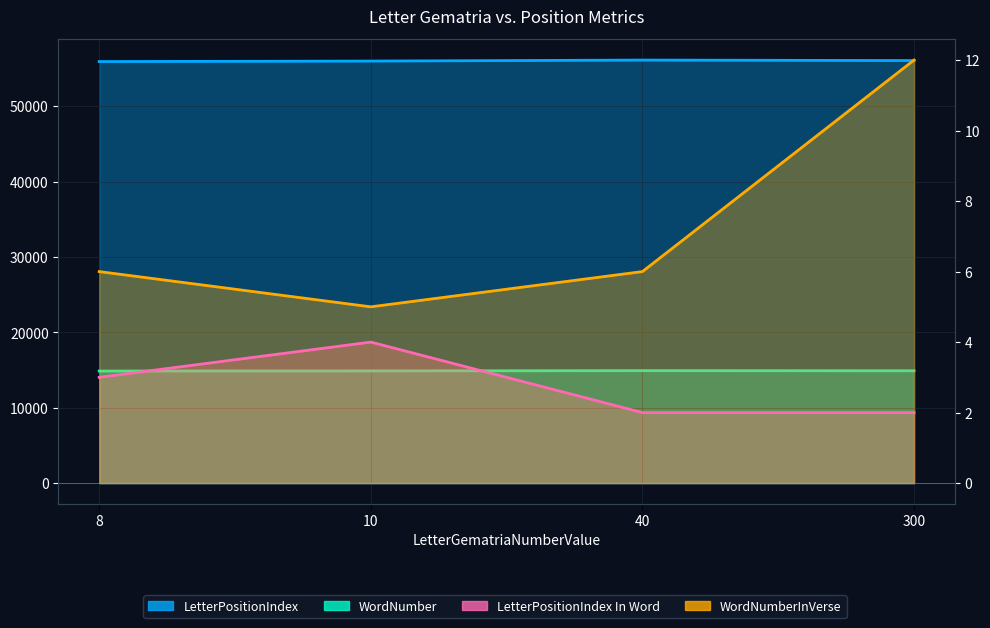

Is it true that LetterPositionIndex In Word equals 4 at 10?

True